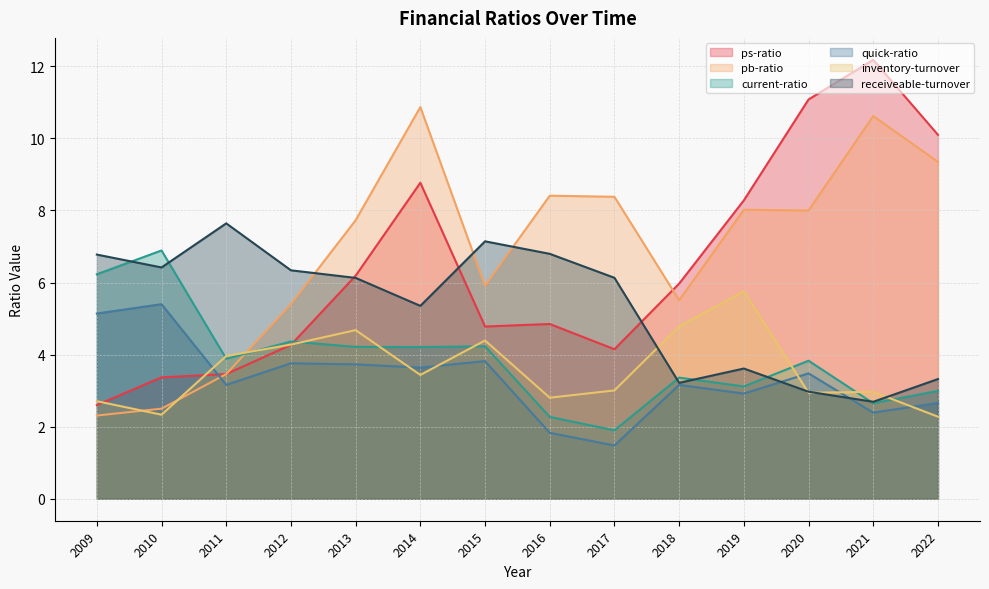

True or false: receiveable-turnover and pb-ratio cross at least once.

True